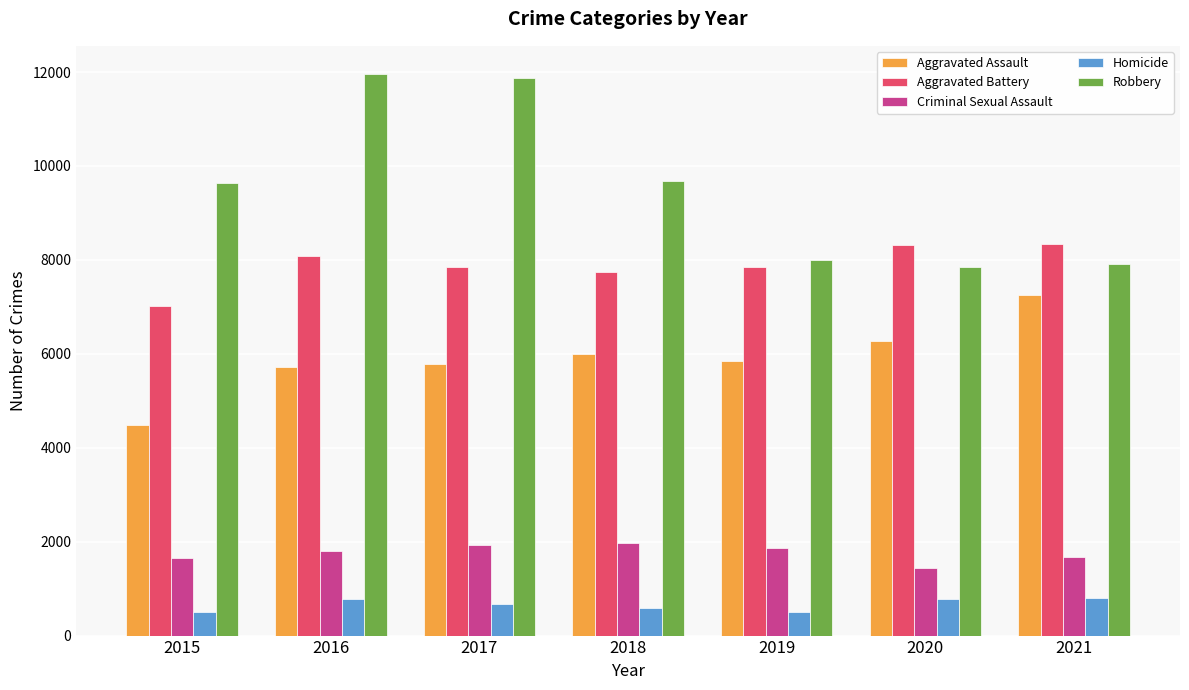

What is the greatest value displayed?

11960